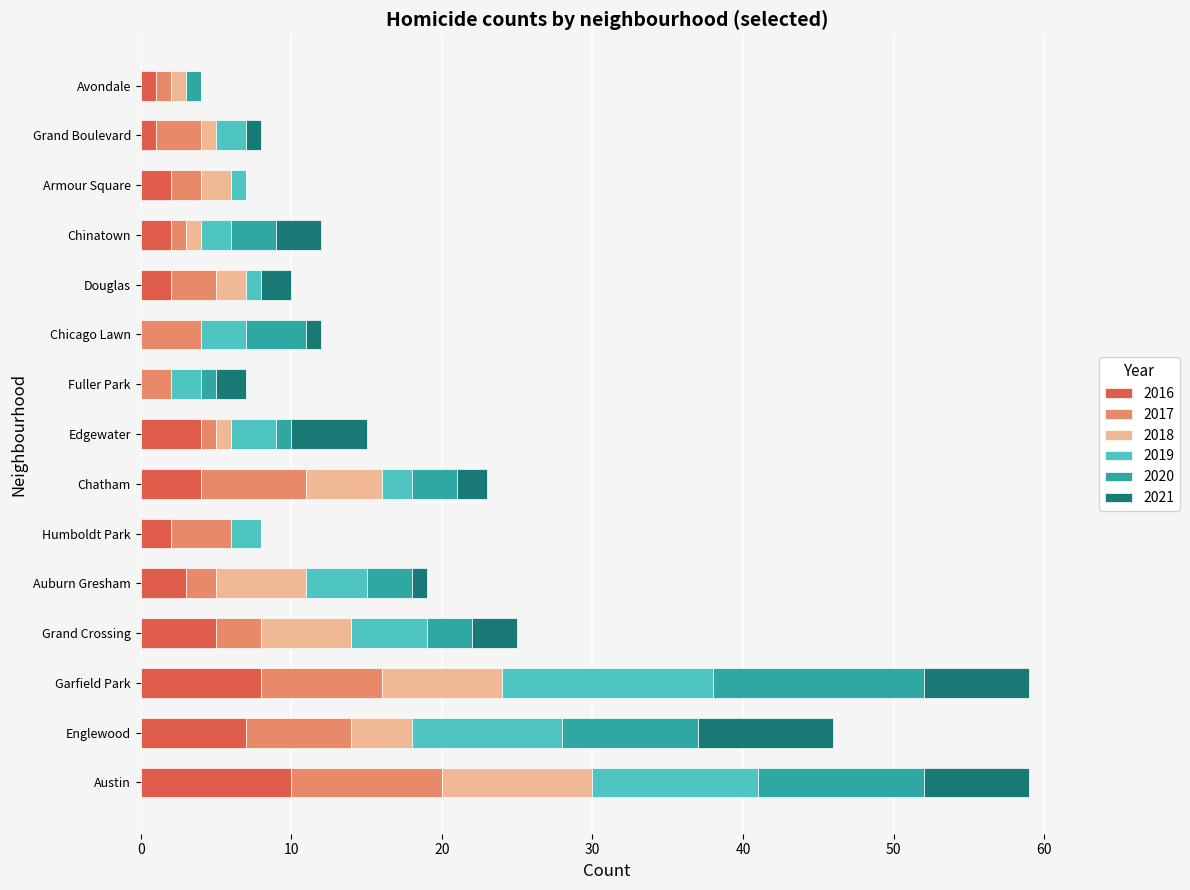

What is the maximum value for 2016?

10